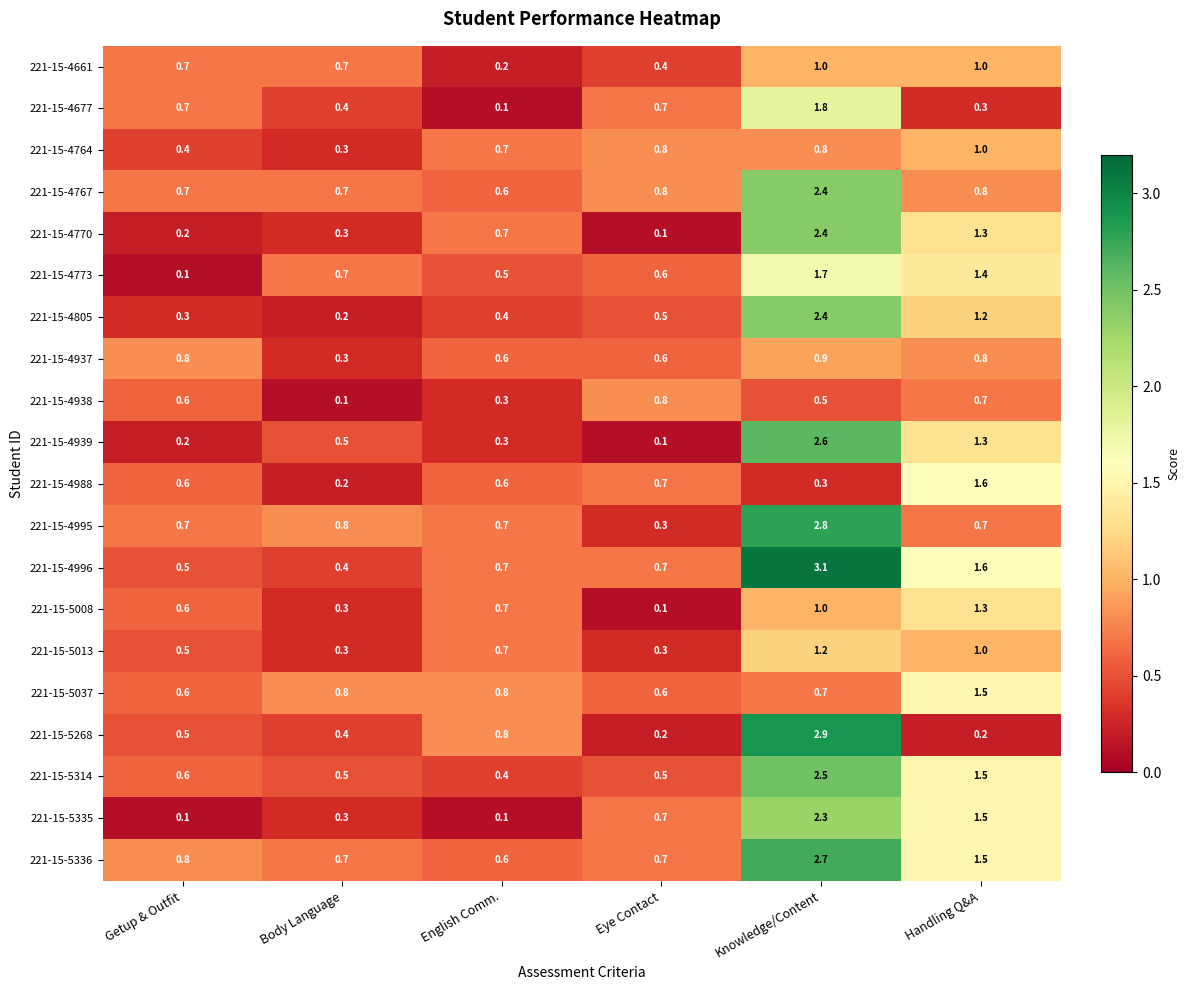

How many series are shown in this chart?

20